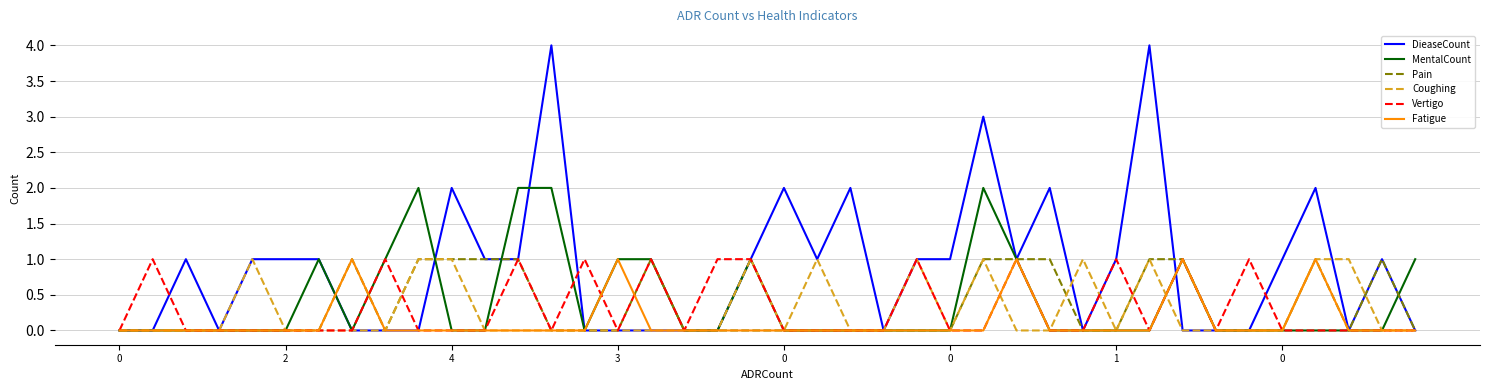

Which series has the largest total across all categories?

DieaseCount